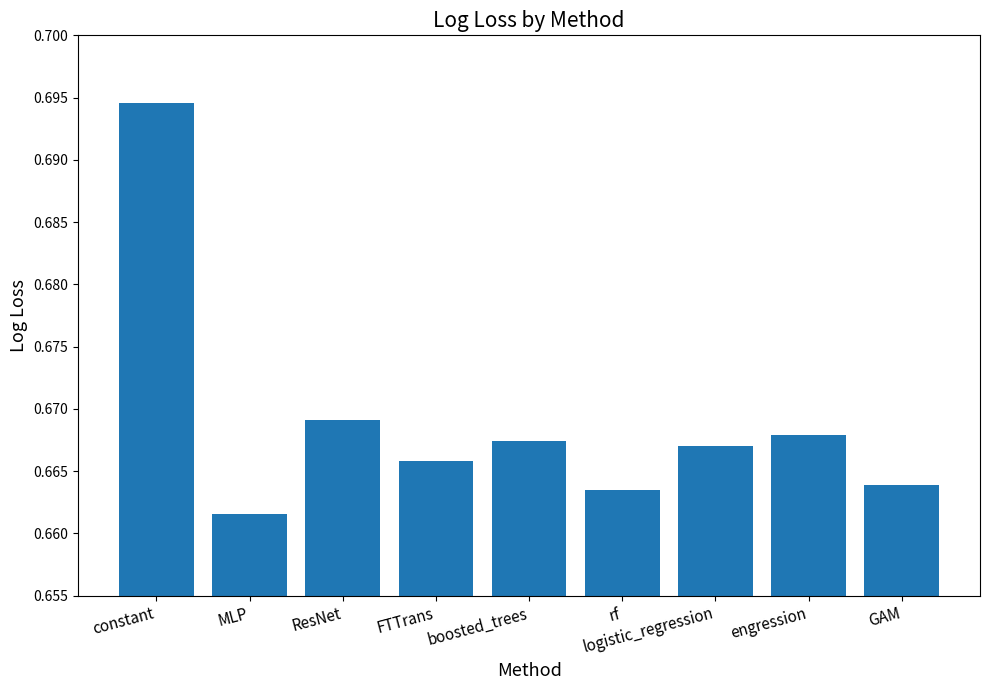

Is it true that the value at MLP is 0.3?

False